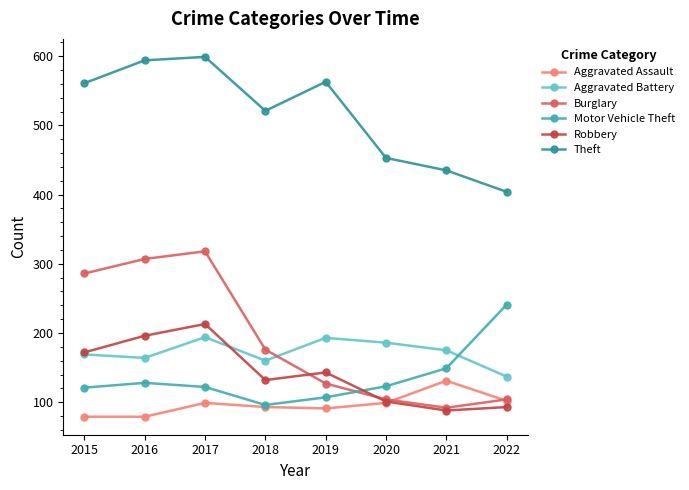

How many values in the Motor Vehicle Theft series are below 123?

4